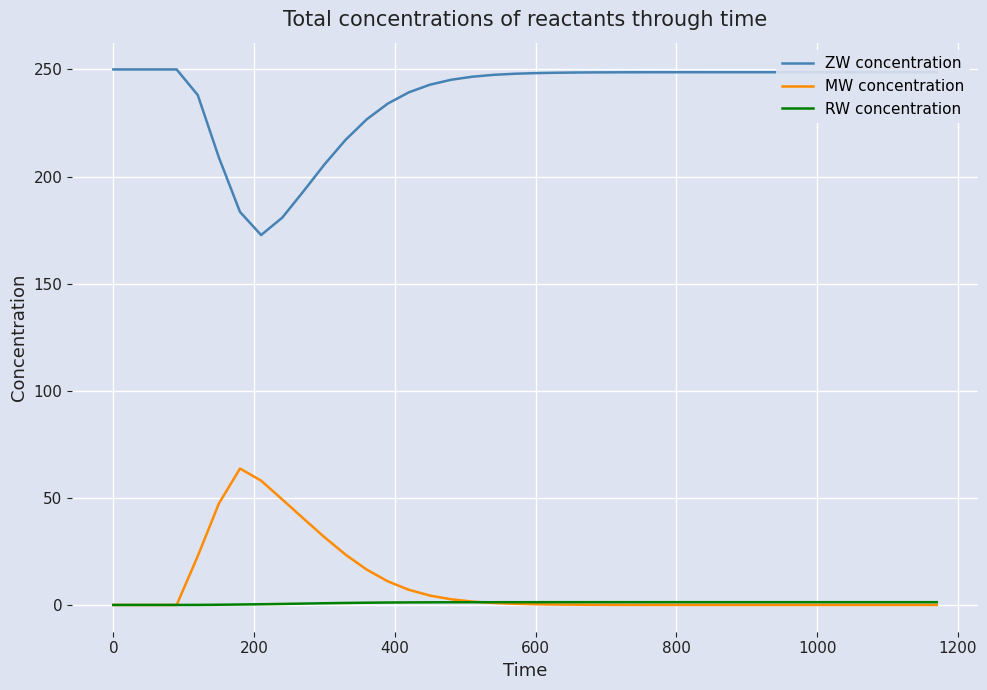

What is the maximum value shown in the chart?

250.0